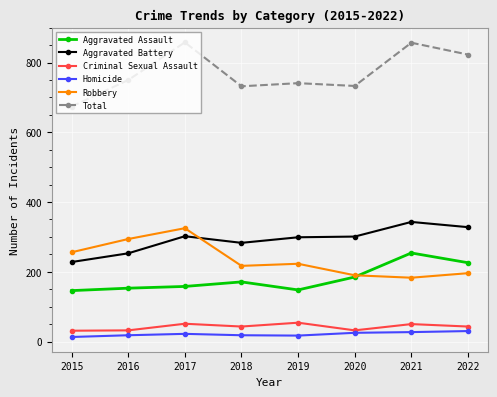

What is the sum of the Homicide values at 2017 and 2015?

35